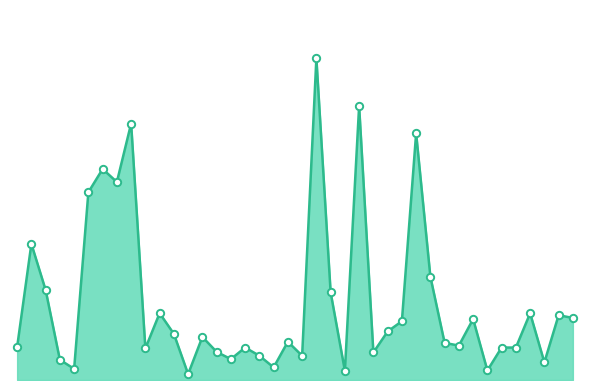

Does the chart have visible grid lines?

No